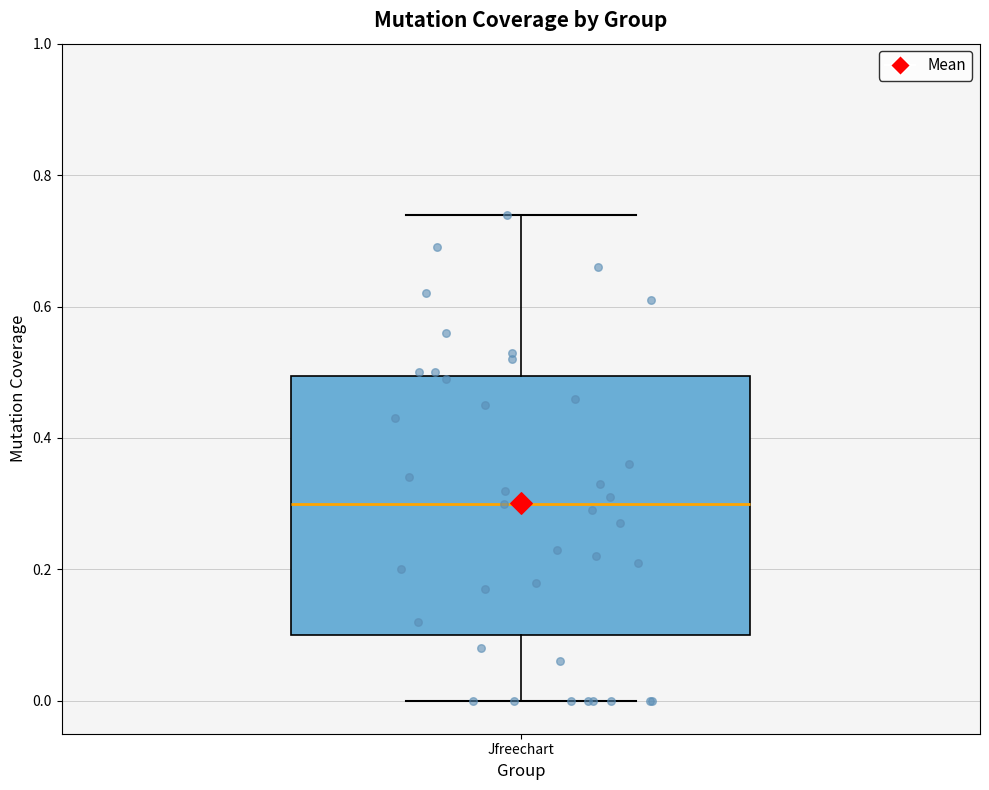

Where does the lower whisker of the box for Jfreechart end on the y-axis? The values are not printed on the chart, so give them approximately, as read against the axis.

0.00